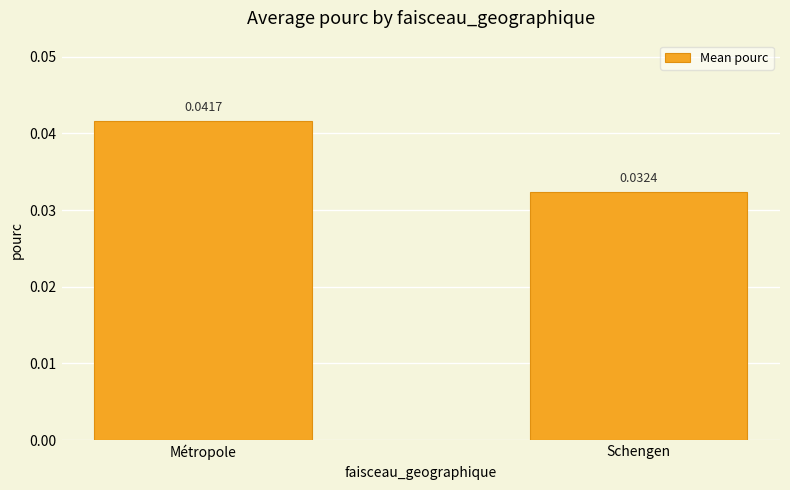

Between Schengen and Métropole, which is larger?

Métropole